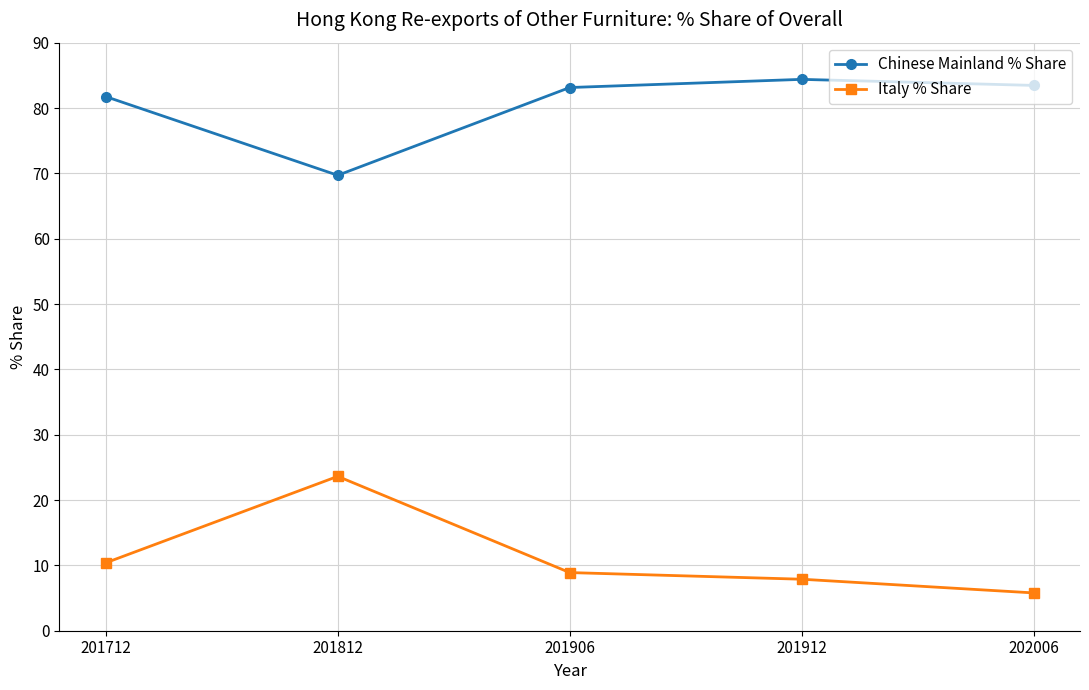

True or false: Italy % Share and Chinese Mainland % Share cross at least once.

False